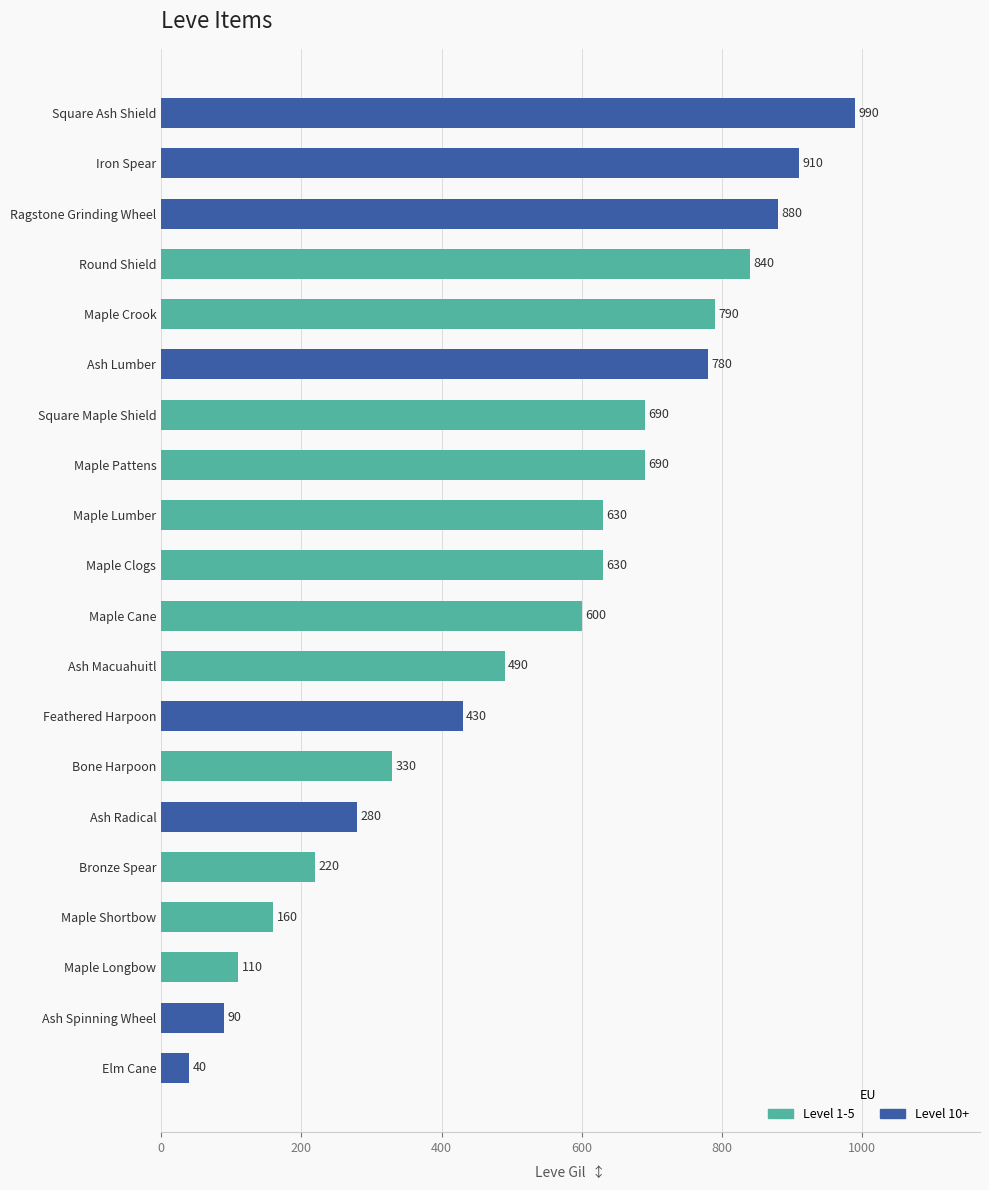

Read the value at Ash Macuahuitl.

490